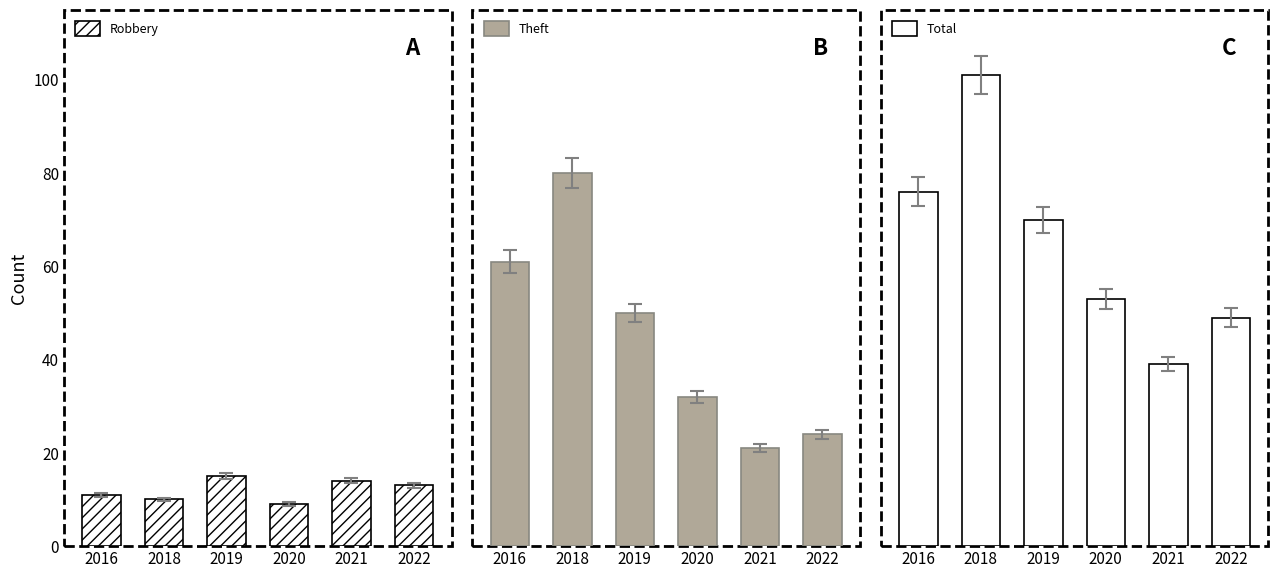

Which series has the largest range (max minus min)?

Total